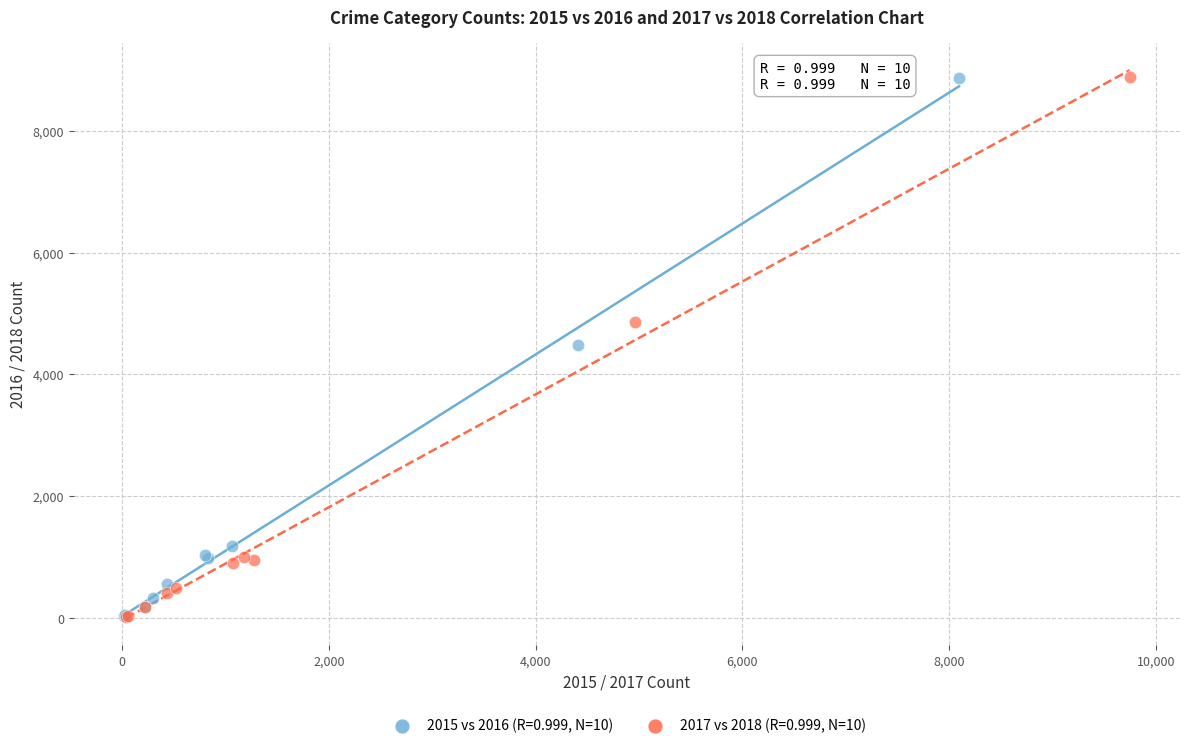

Which series has the widest spread of Y values?

2017 vs 2018 (R=0.999, N=10)